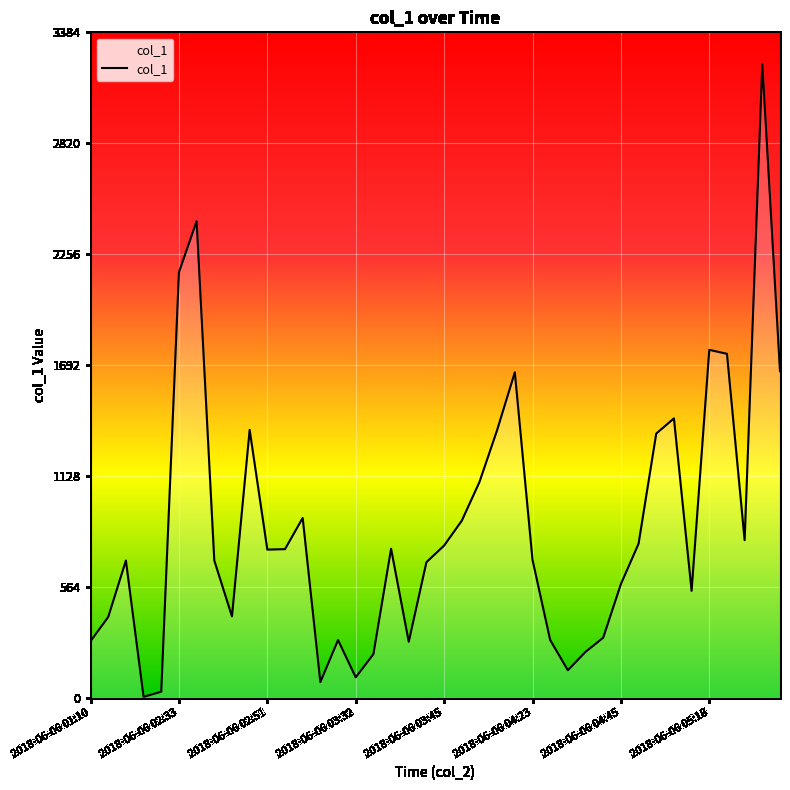

What is the difference between the maximum and minimum values?

3218.6